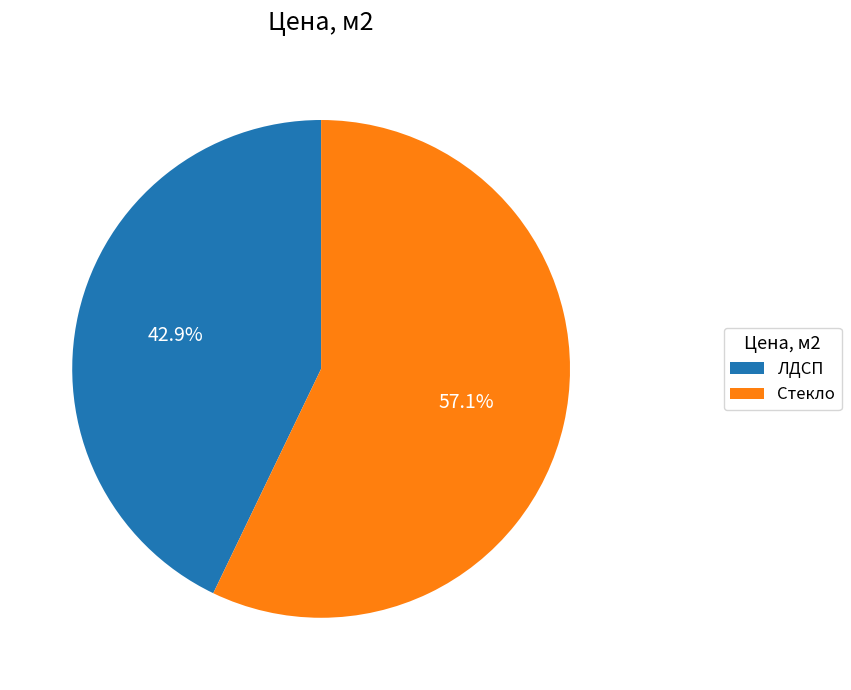

What percentage do Стекло and ЛДСП together represent?

100.0%